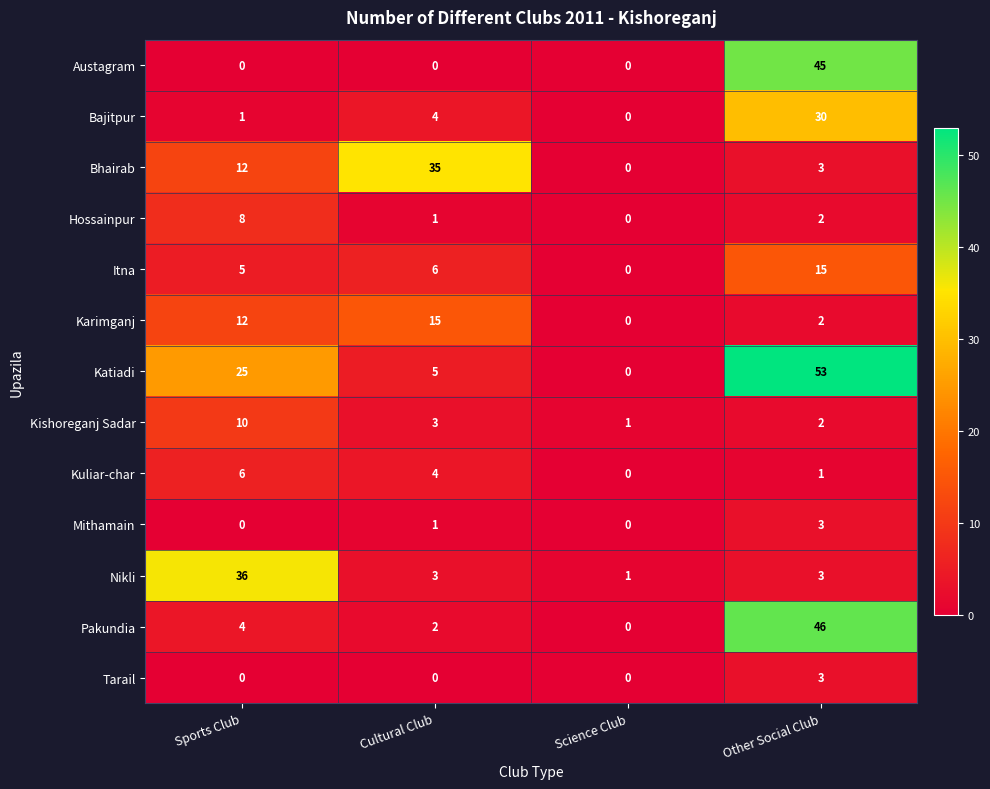

What is the greatest value displayed?

53